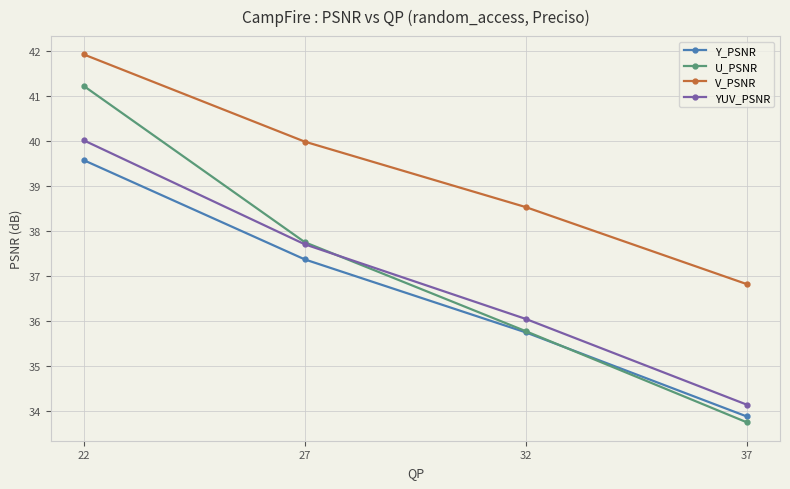

Rank the series by their maximum value, from lowest to highest.

Y_PSNR, YUV_PSNR, U_PSNR, V_PSNR